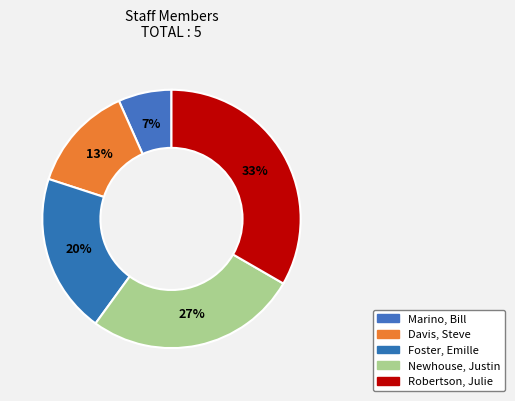

To the nearest percent, what portion does Davis, Steve represent?

13%